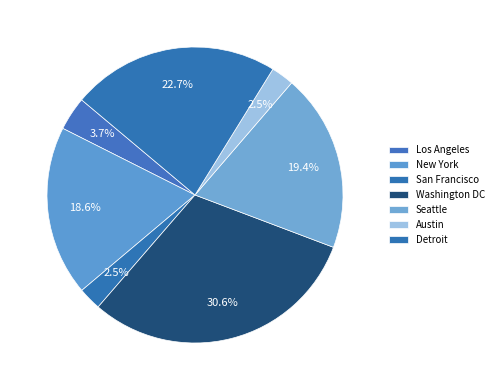

How many segments does this pie chart have?

7